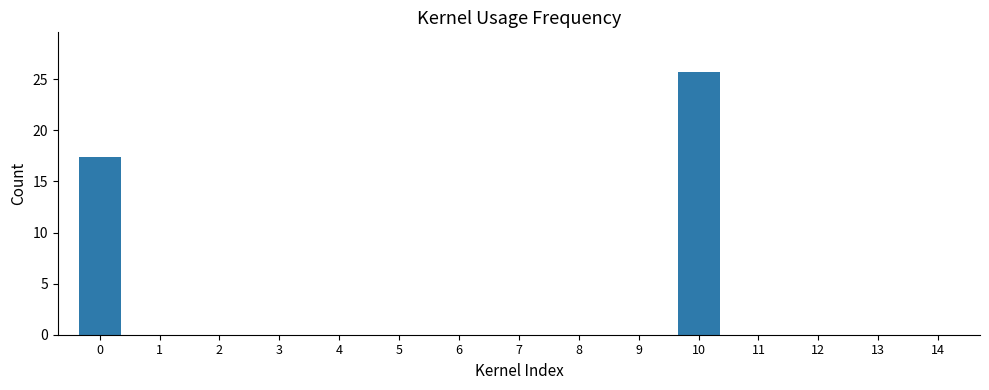

Reading left to right, list all the values displayed in this chart.

0=17.4	1=0.0	2=0.0	3=0.0	4=0.0	5=0.0	6=0.0	7=0.0	8=0.0	9=0.0	10=25.7	11=0.0	12=0.0	13=0.0	14=0.0